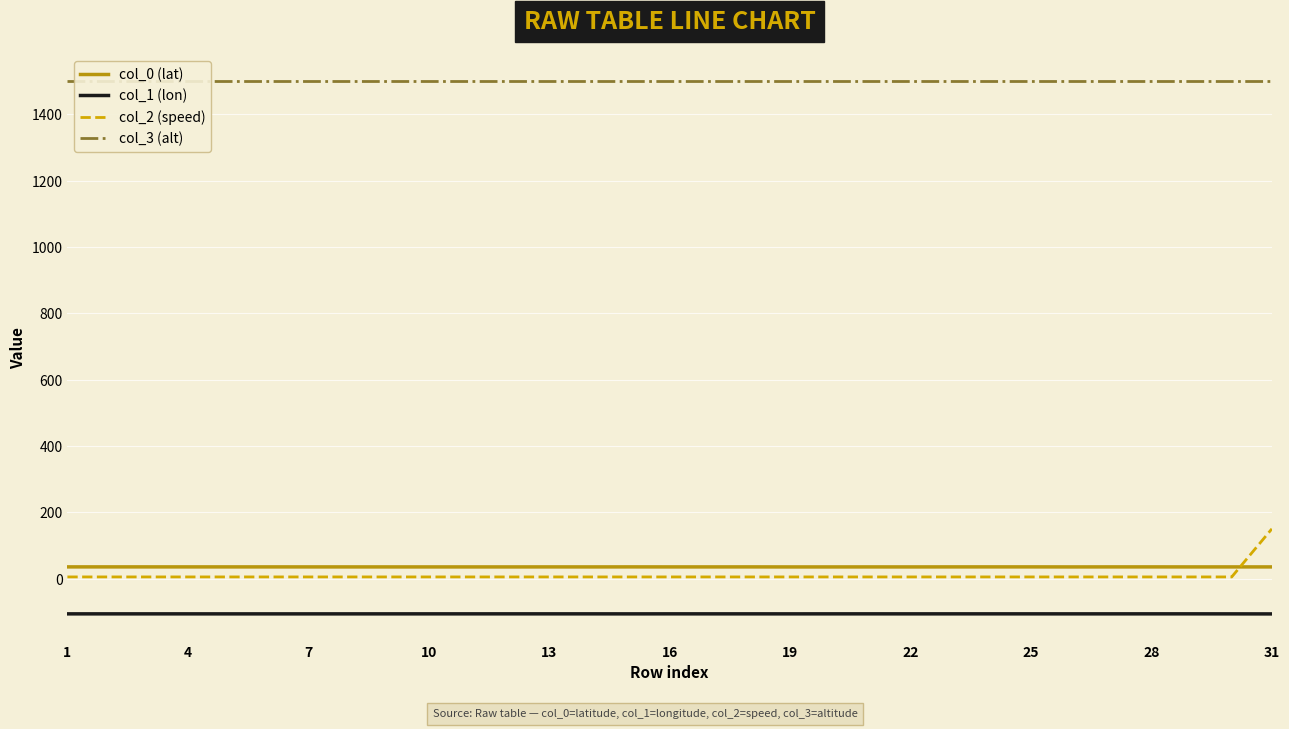

In col_0 (lat), how many points are lower than both neighbors (excluding endpoints)?

9